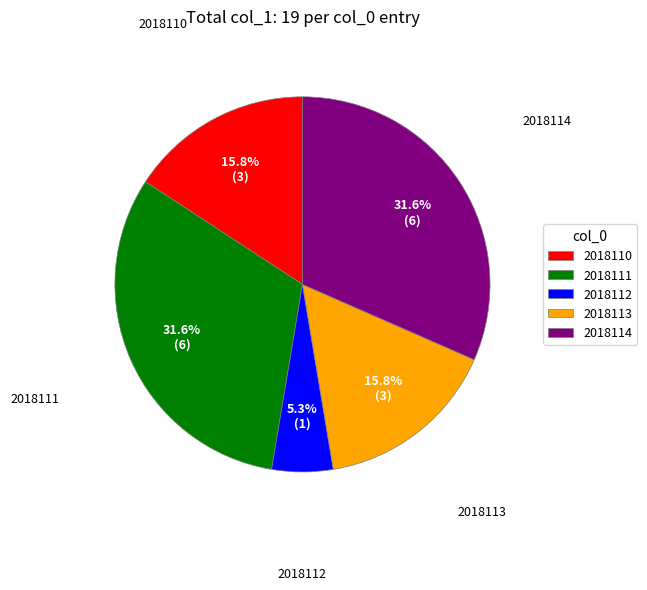

To the nearest percent, what is the combined percentage of 2018113 and 2018111?

47%